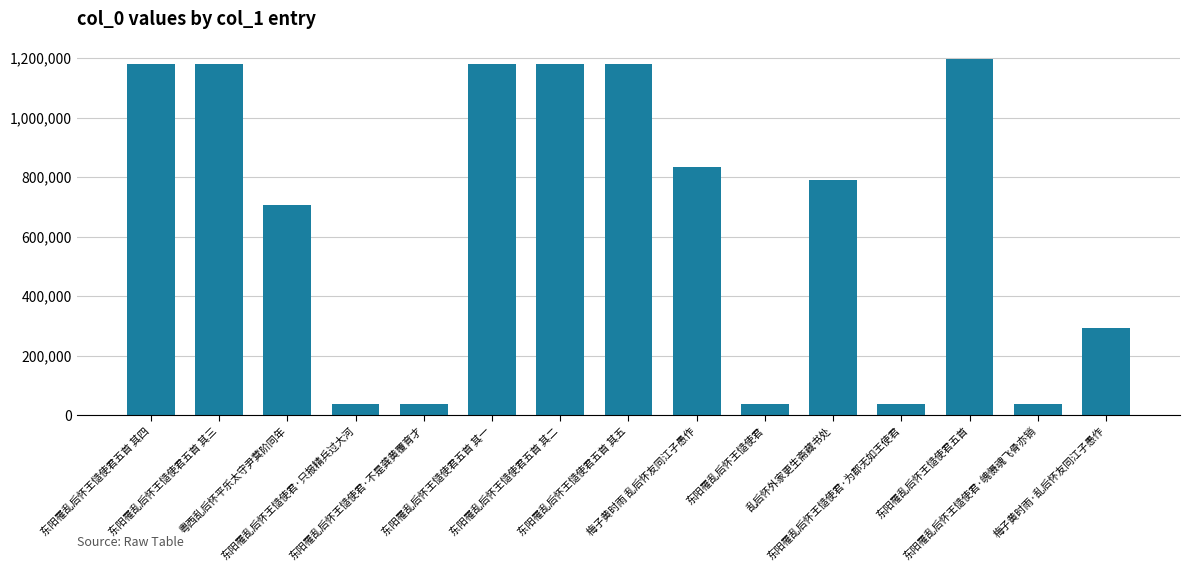

Does the chart contain stacked bars?

No